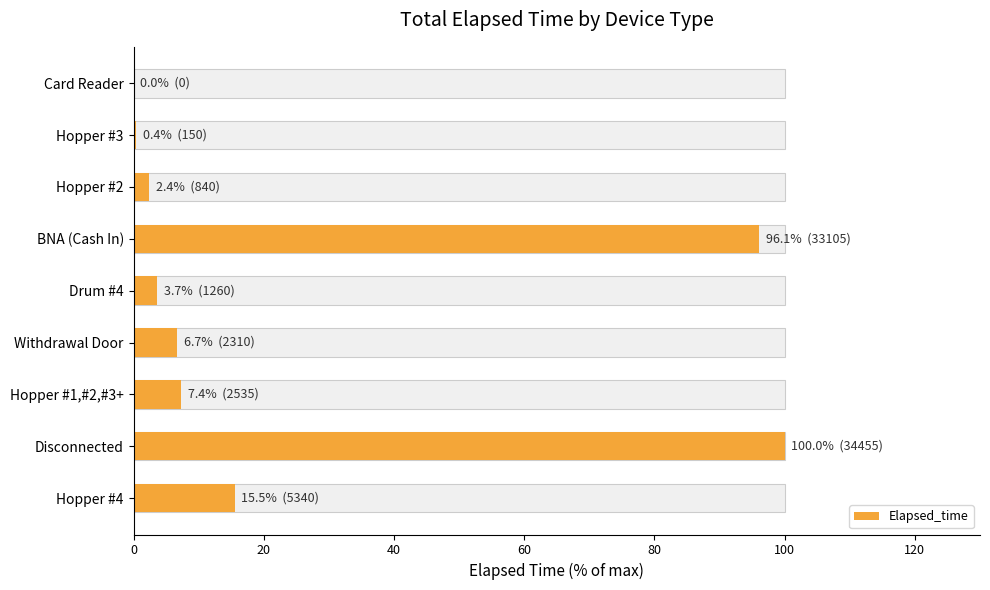

What is the difference between the second highest and second lowest values?

95.6